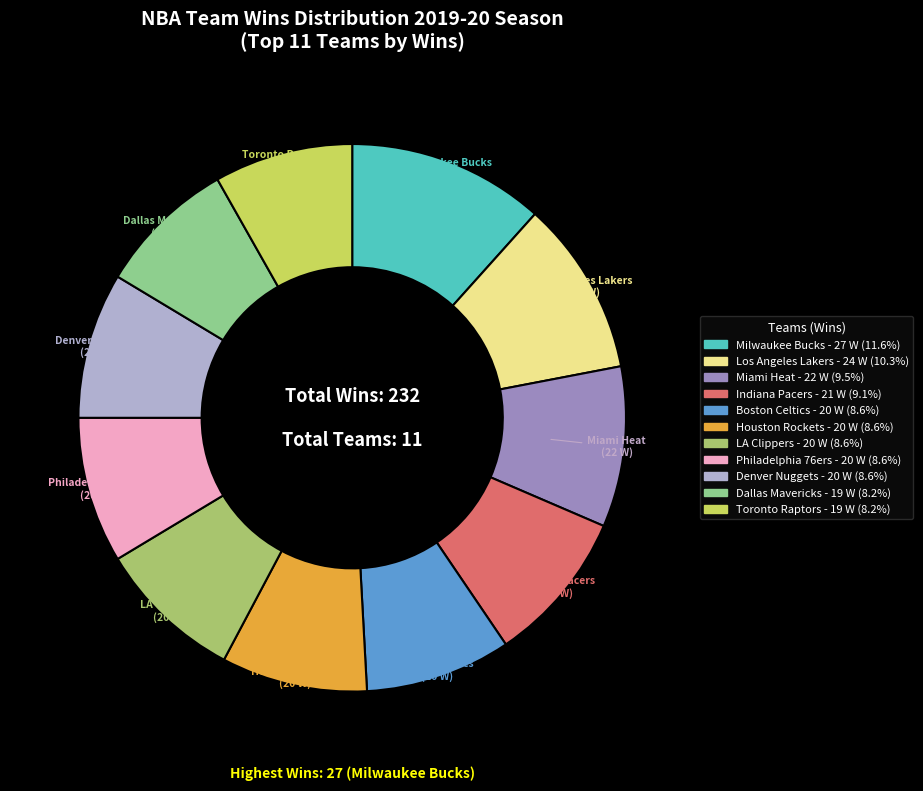

Does any single category account for the majority?

No